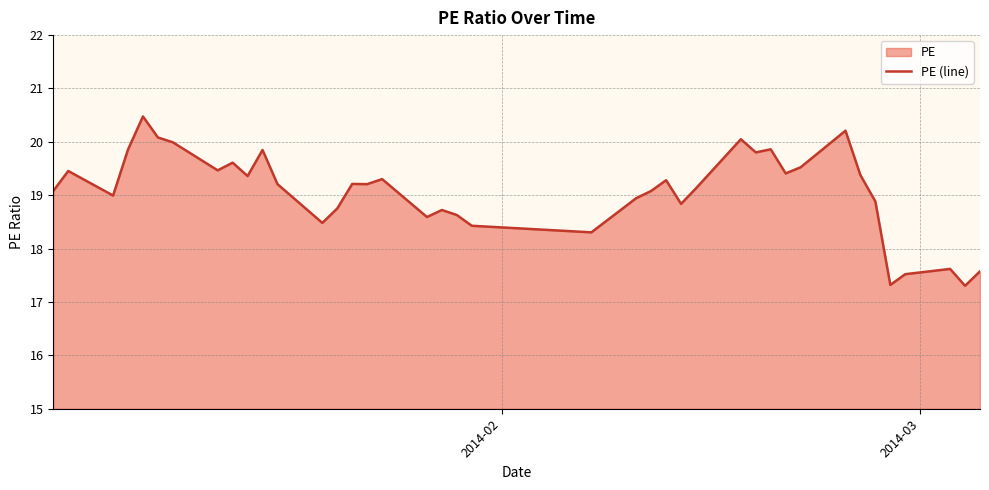

What is the difference between the maximum and minimum values?

3.2